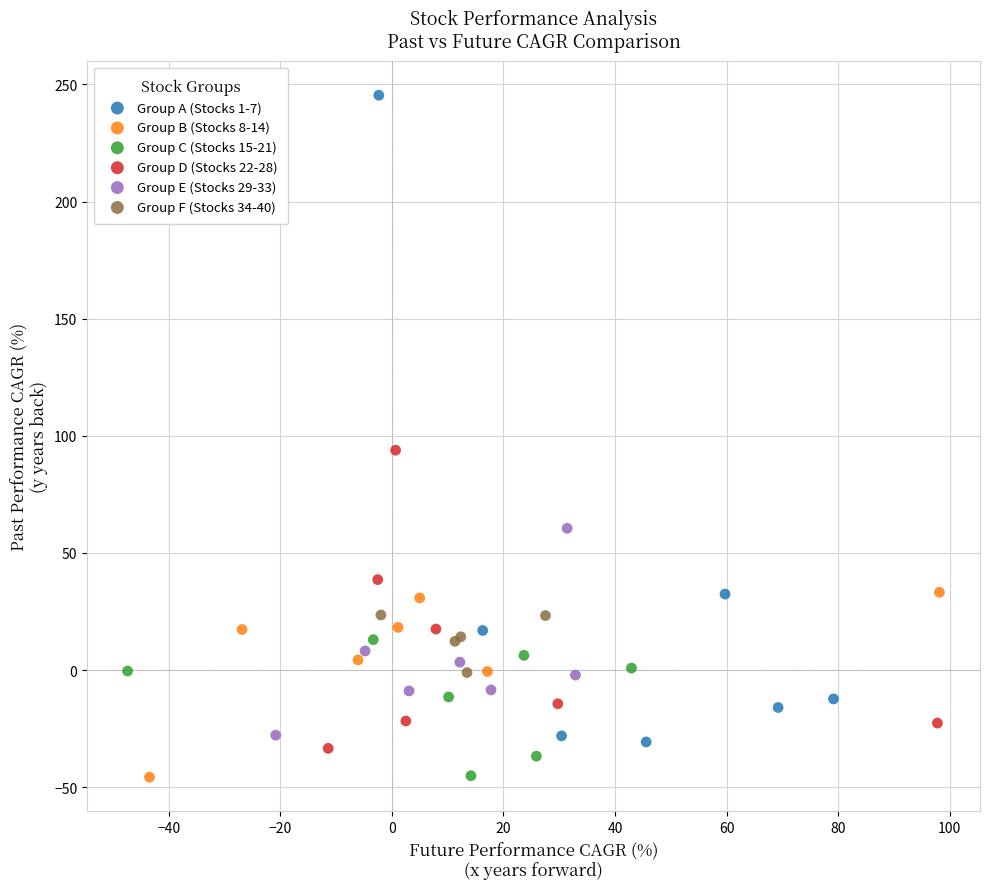

Which series has the widest spread of Y values?

Group A (Stocks 1-7)